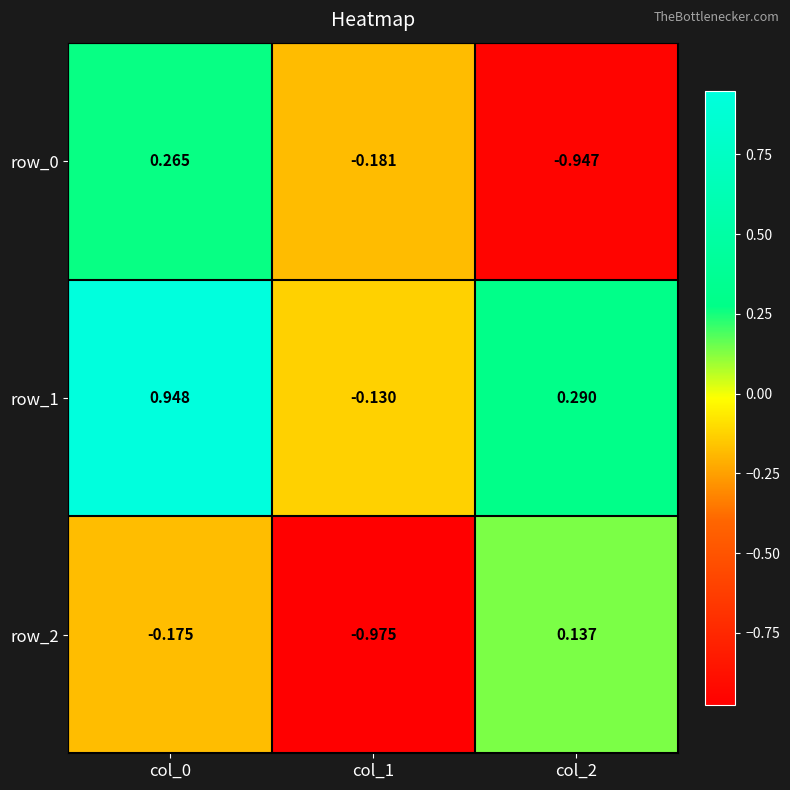

Is the value of row_2 at col_2 greater than the value of row_1 at col_2?

No